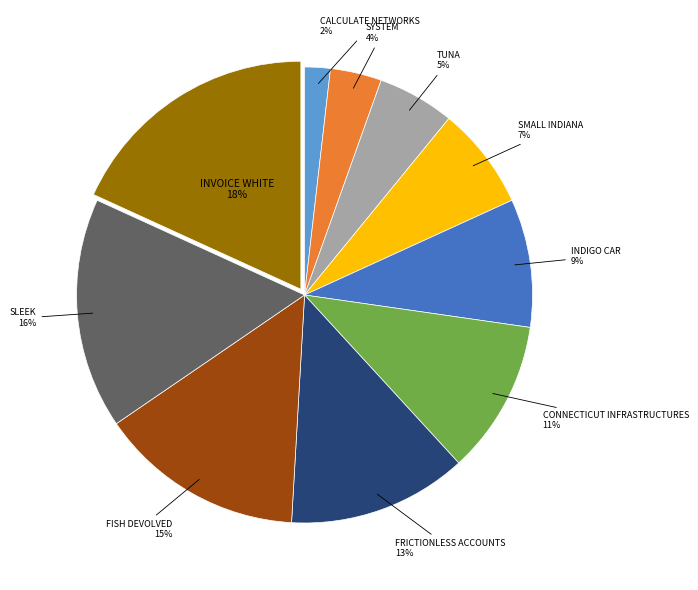

Count the number of slices in the pie.

10